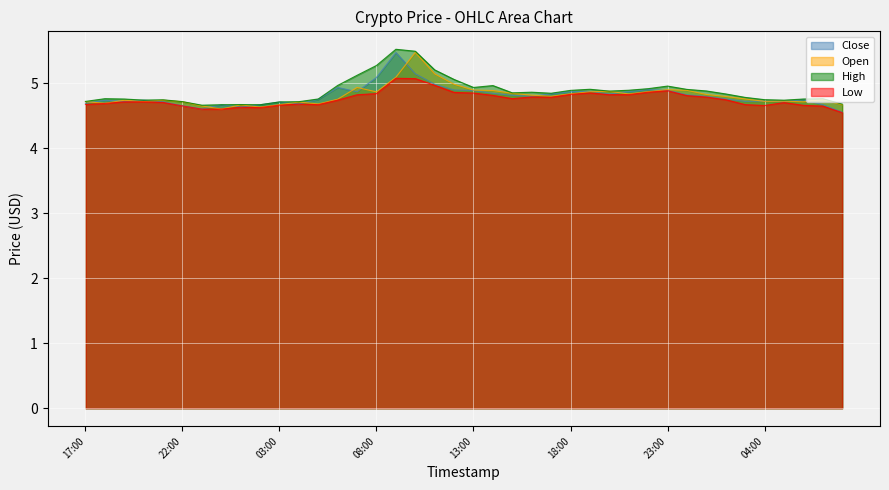

In Low, how many points are higher than both neighbors (excluding endpoints)?

7